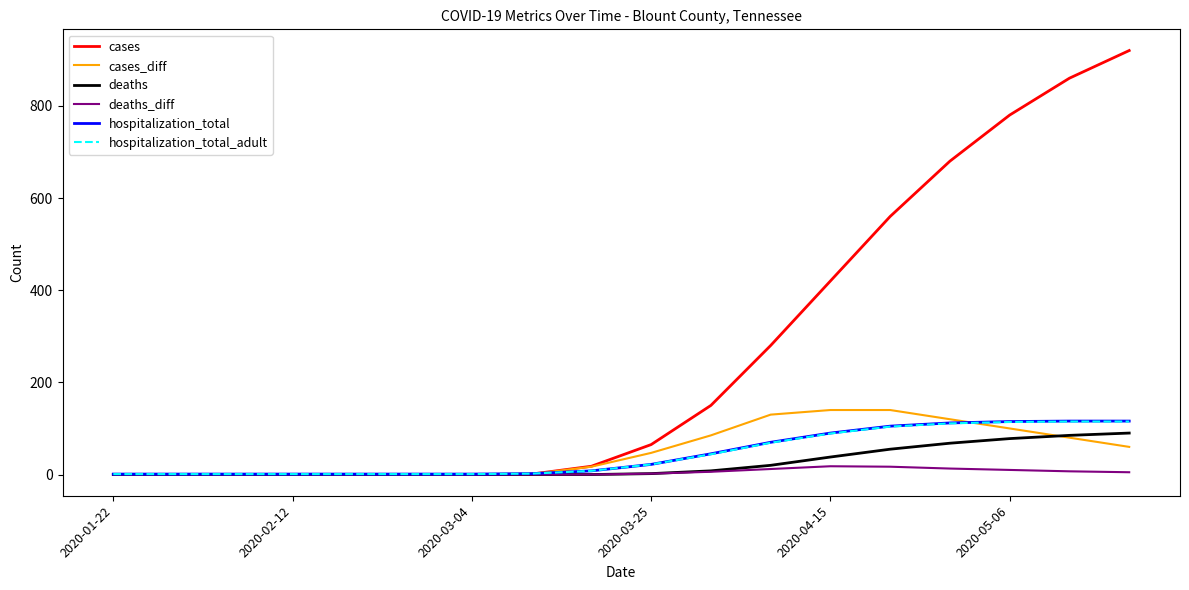

Is this an area chart (filled region under the line)?

No